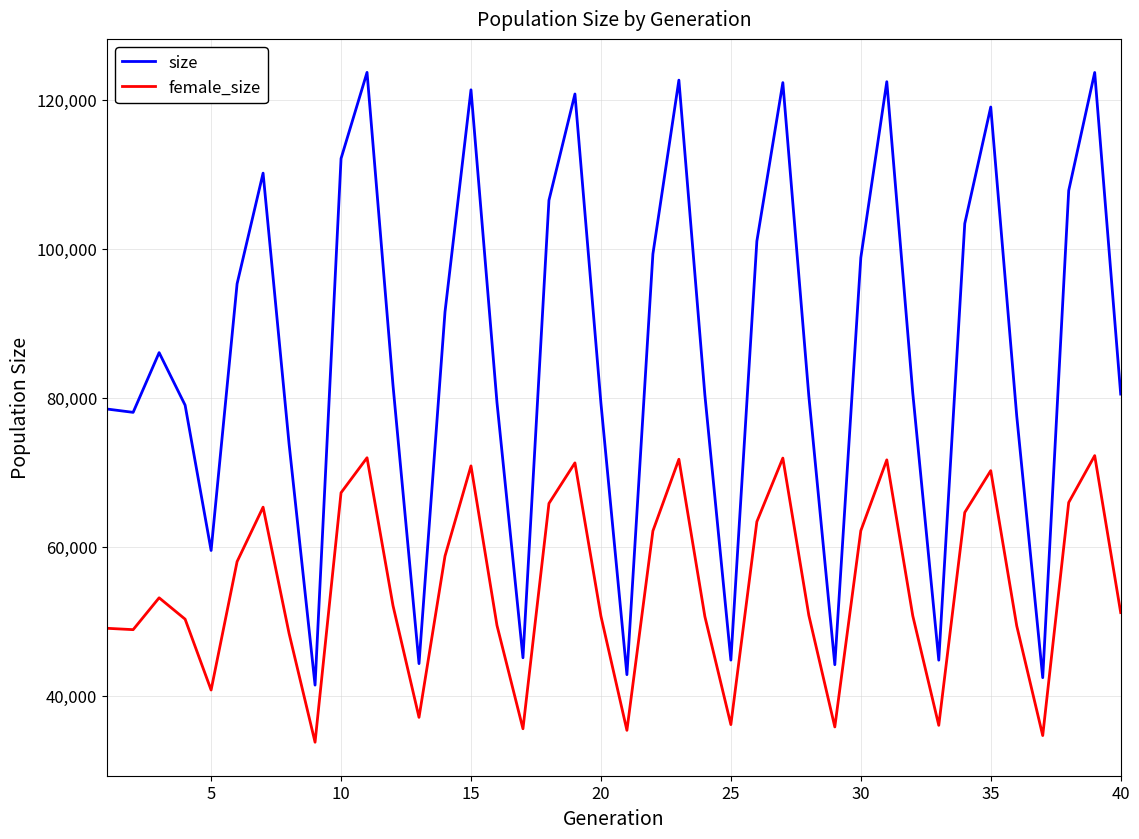

True or false: female_size and size intersect in this chart.

False